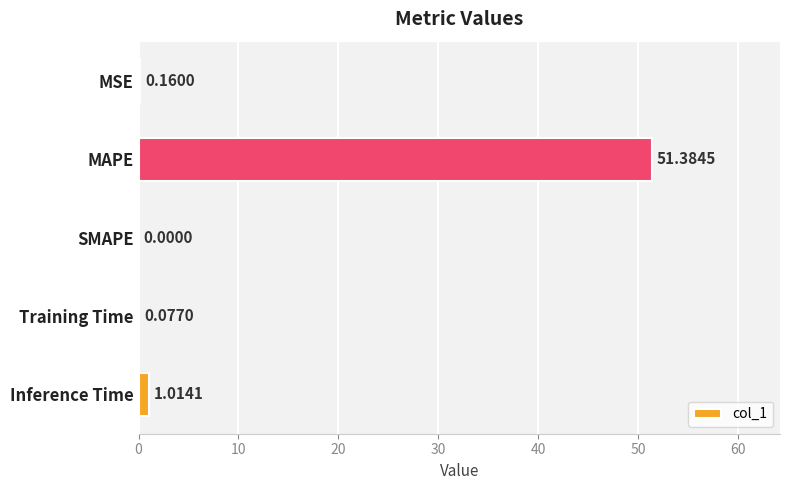

Are the bars horizontal?

Yes